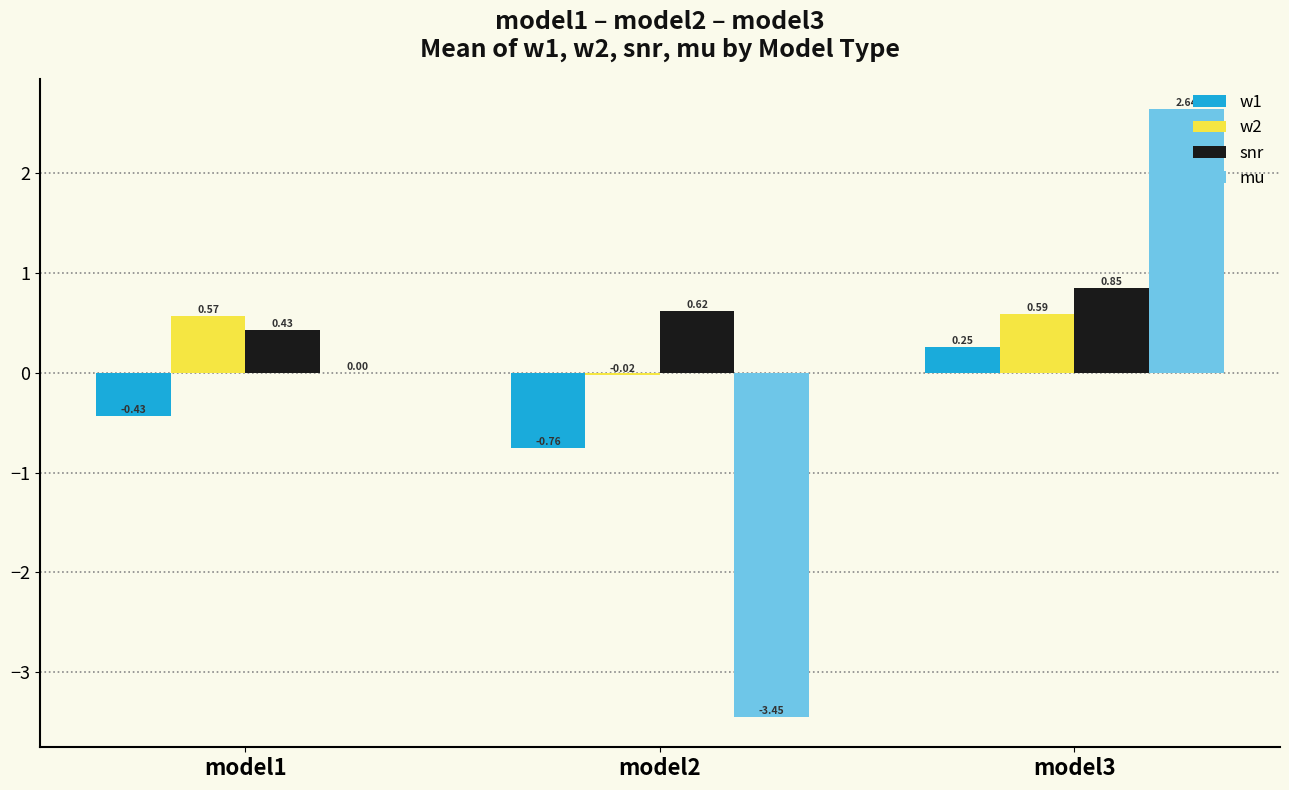

Which series changed the most between model1 and model2?

mu